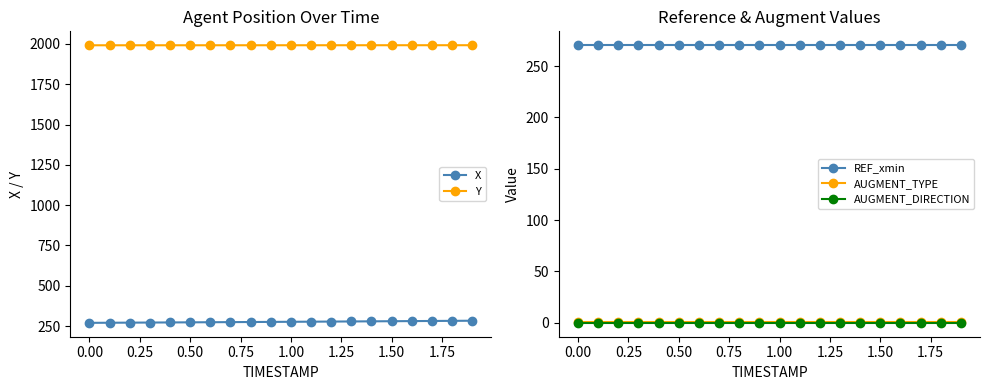

What is the average value of the Y series?

1991.4